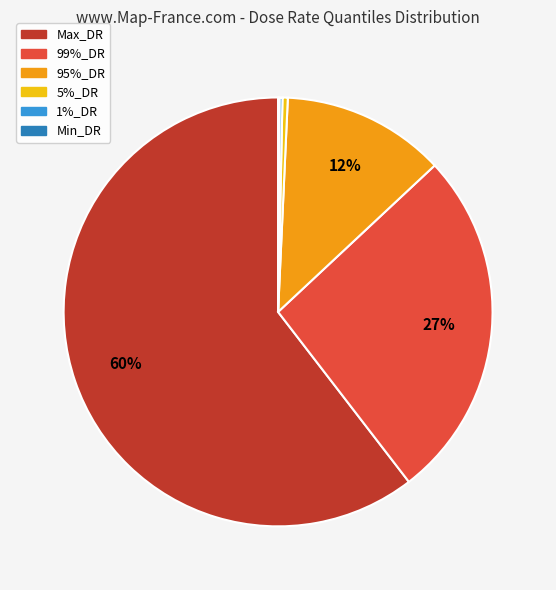

What is the largest slice in the pie chart?

Max_DR